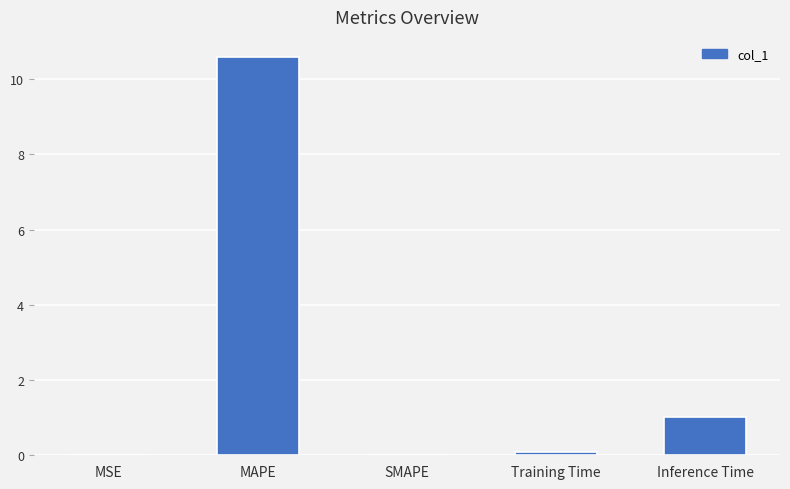

True or false: the data shows 10.6 at MAPE.

True